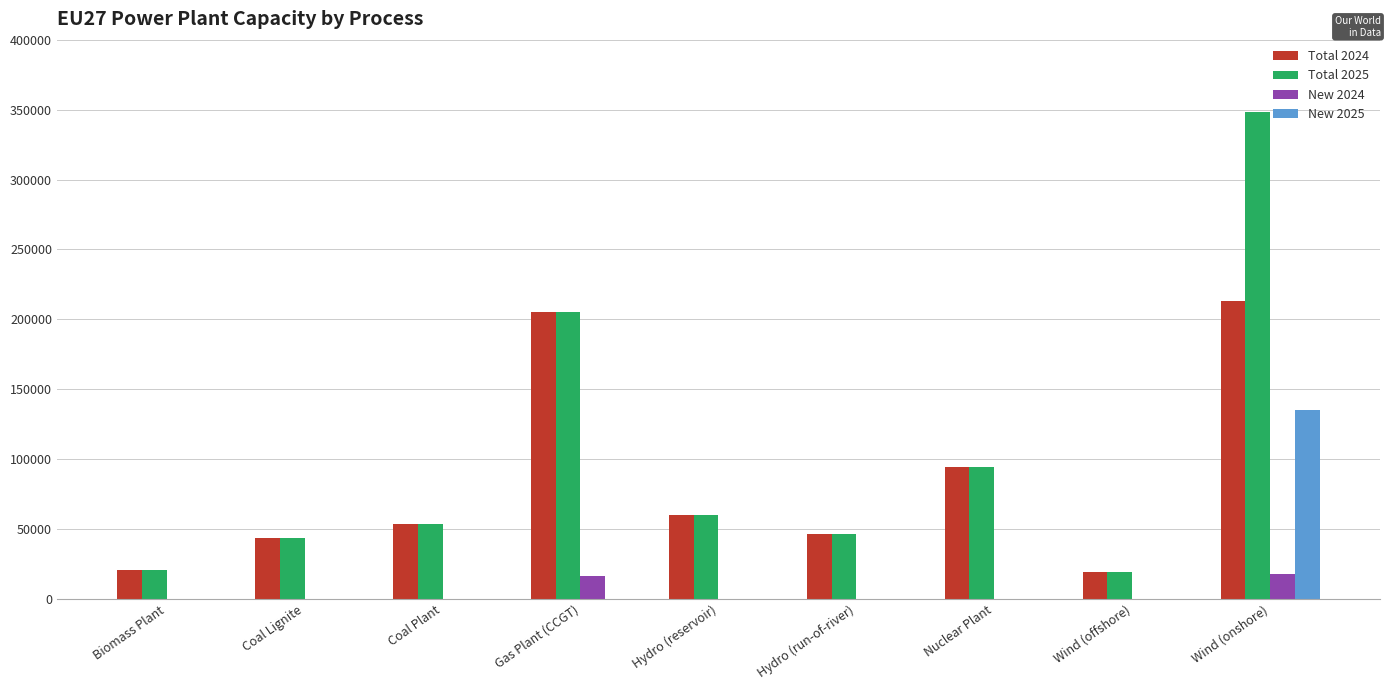

Which series changed the most between Biomass Plant and Wind (onshore)?

Total 2025